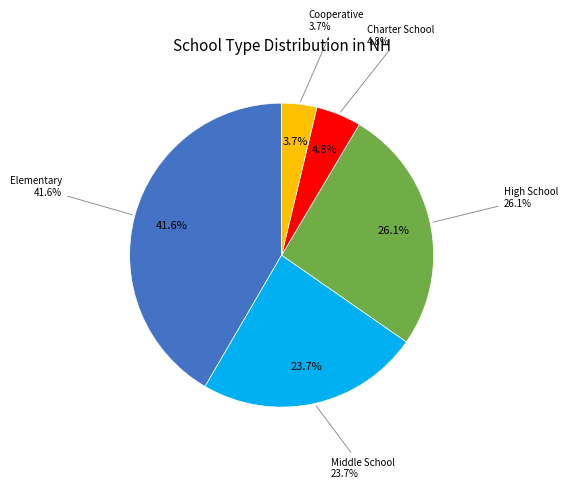

To the nearest percent, what is the difference between the largest and smallest slice percentages?

38%